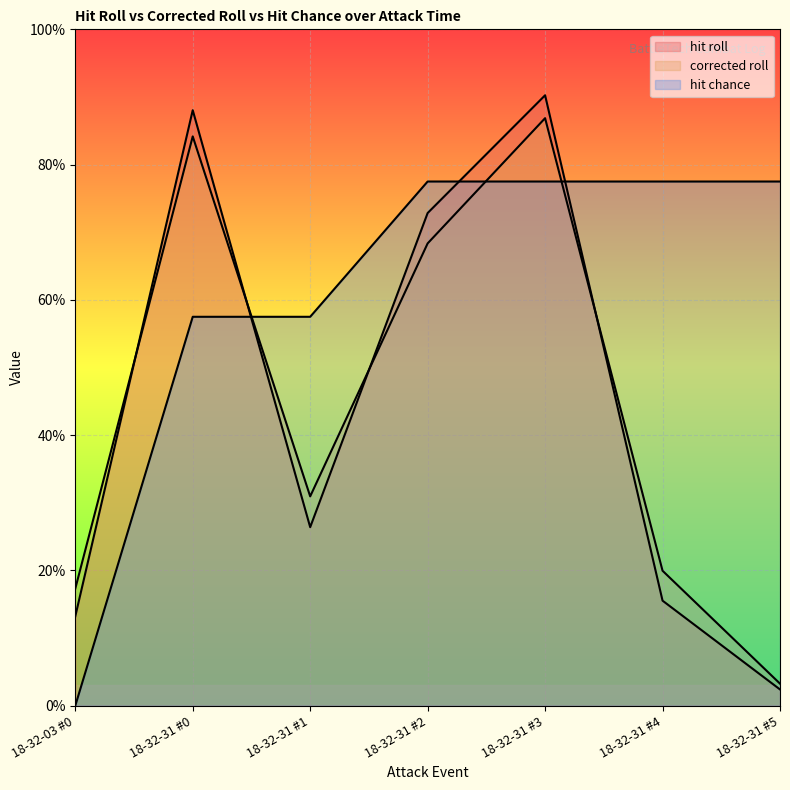

What is the value of the hit roll point at the 6th from the left?

0.2